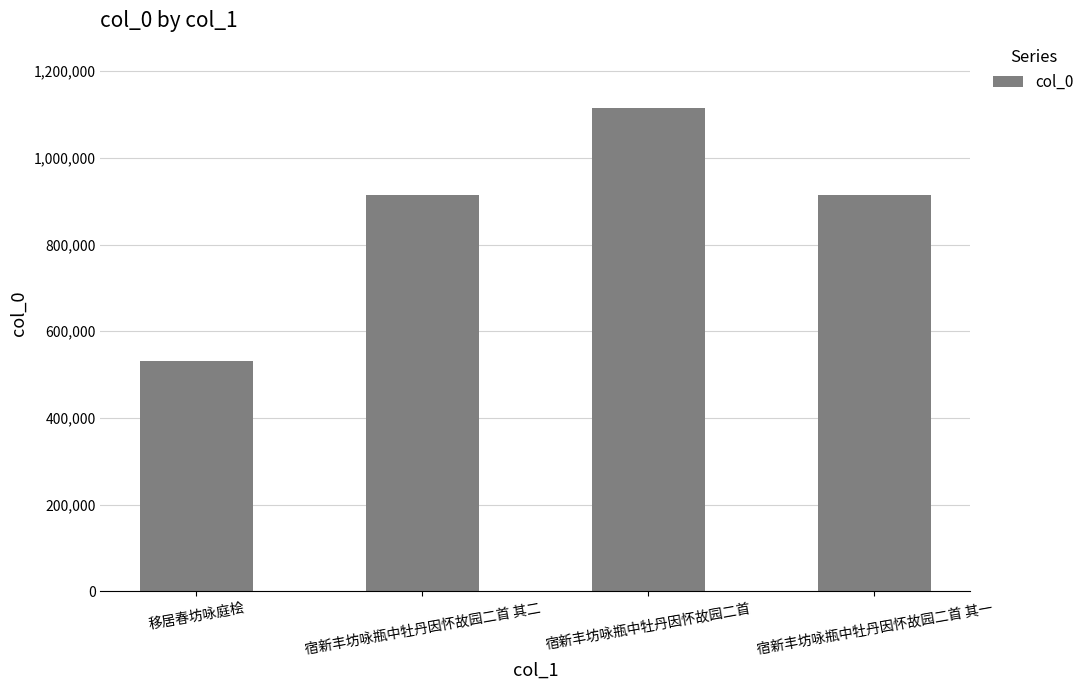

What is the value of the 1st bar from the left?

531996